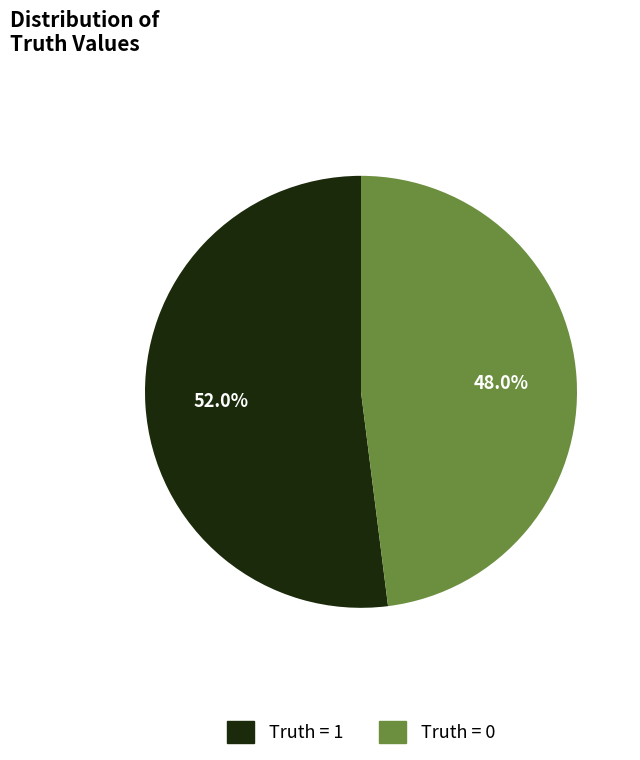

Do Truth = 0 and Truth = 1 together represent more than half of the pie?

Yes